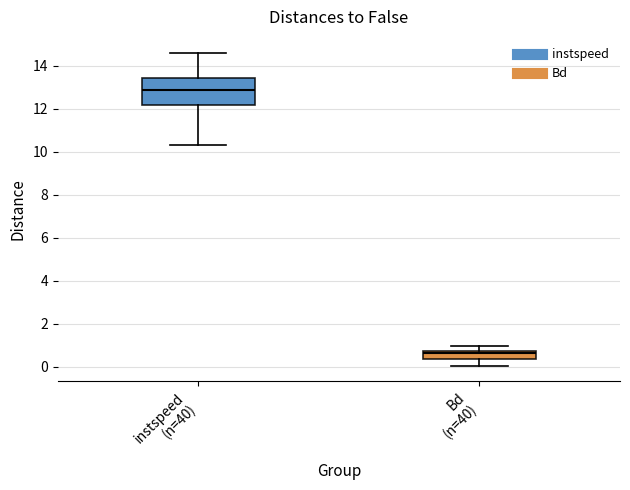

Which box has the highest median line?

instspeed (n=40)